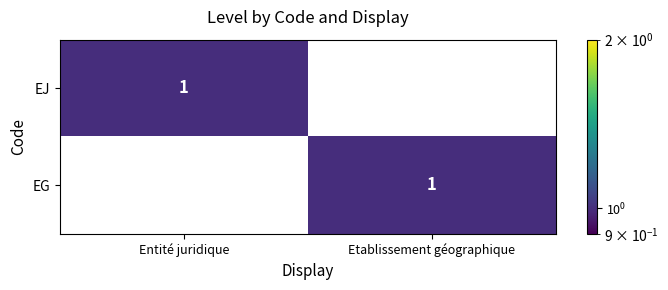

What is the difference between the highest and lowest values at Etablissement géographique?

1